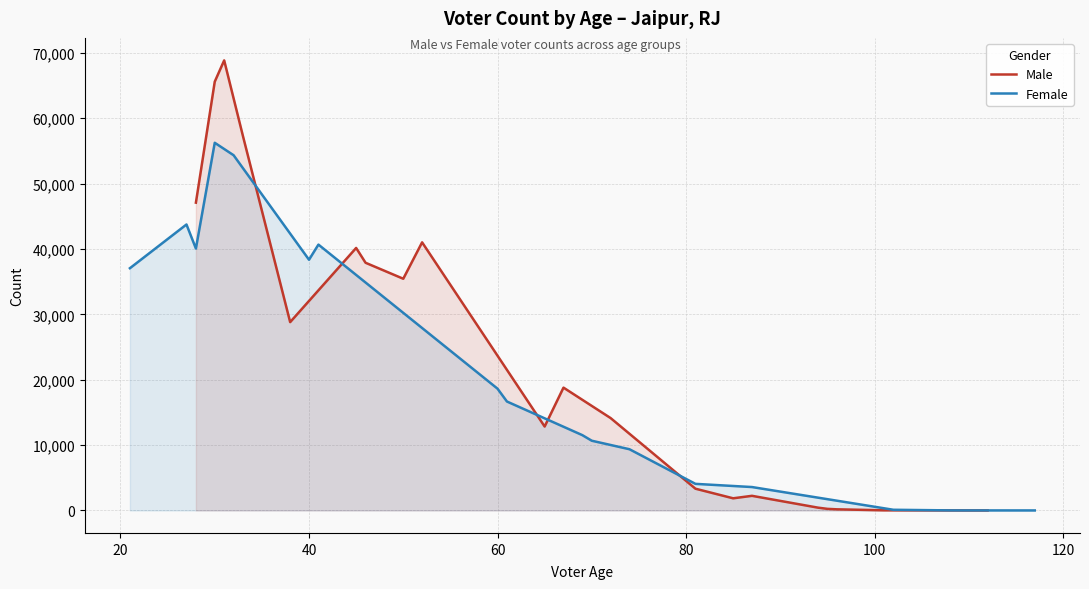

How many interior local peaks (higher than both neighbors) does the data have?

3